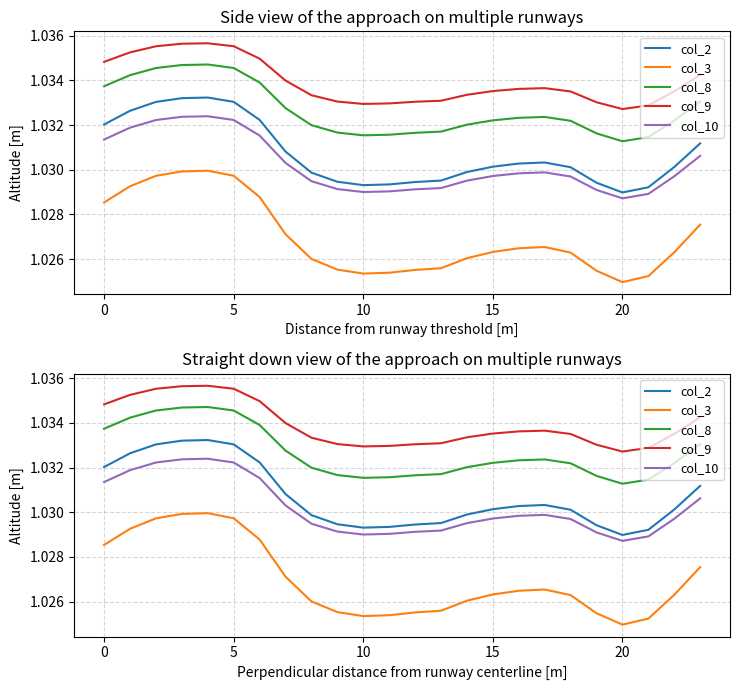

Does the chart have visible grid lines?

Yes